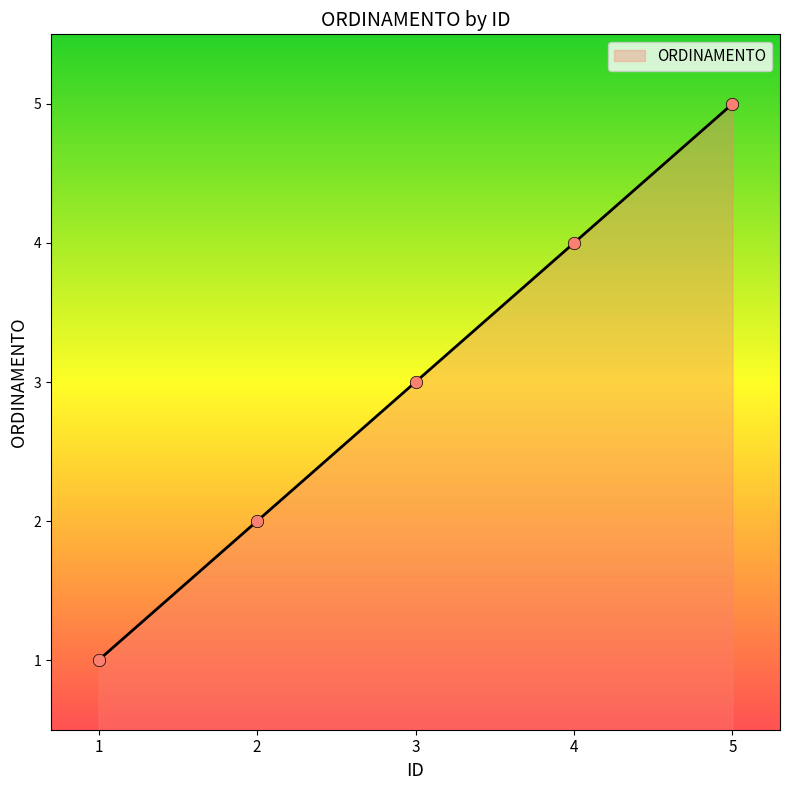

Approximately how many times larger is the value at 2 compared to 5?

0.4